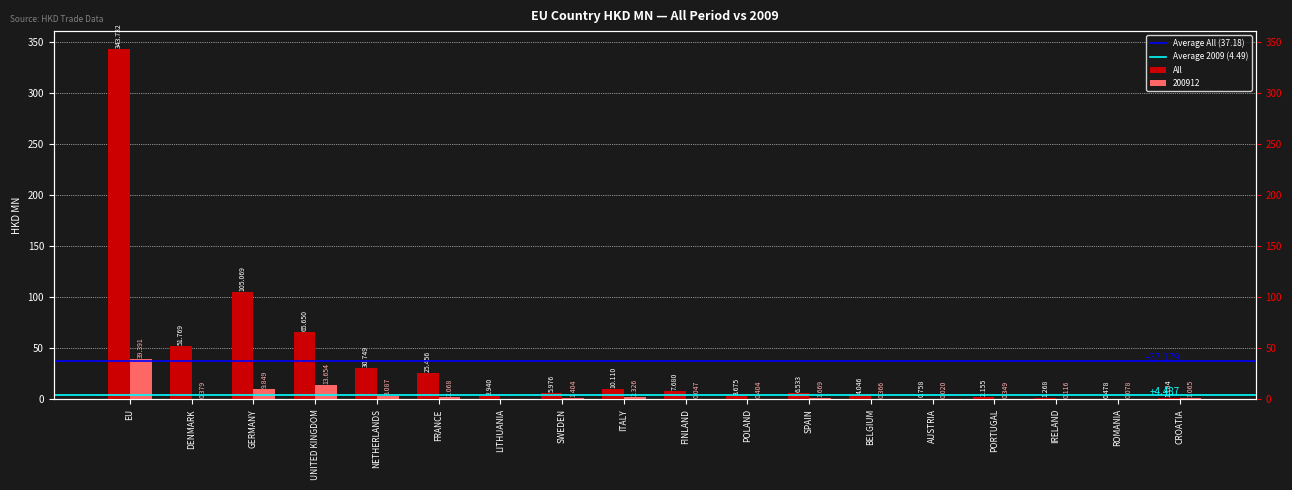

At which label is All closest to 172?

GERMANY